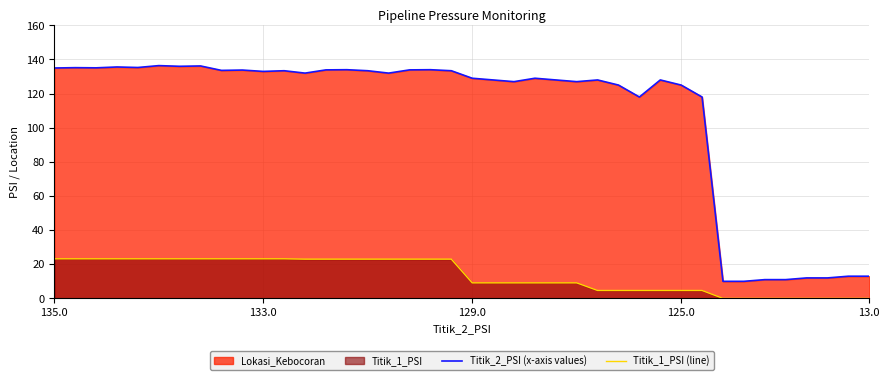

What is the spread (max minus min) of values at 133.0?

109.8